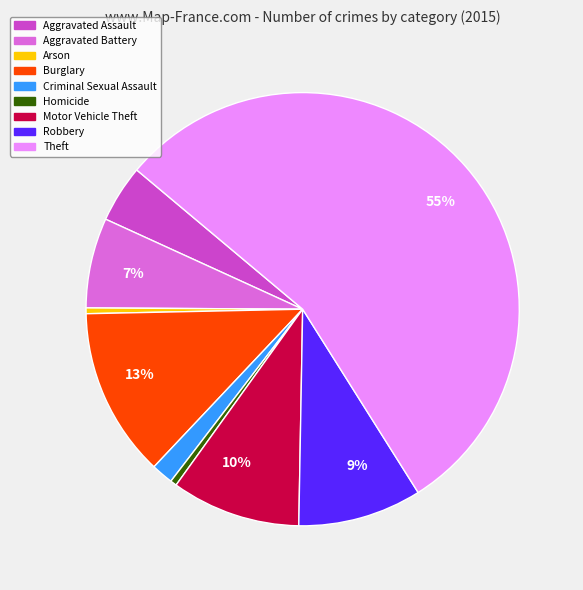

Is there a majority slice in this chart?

Yes